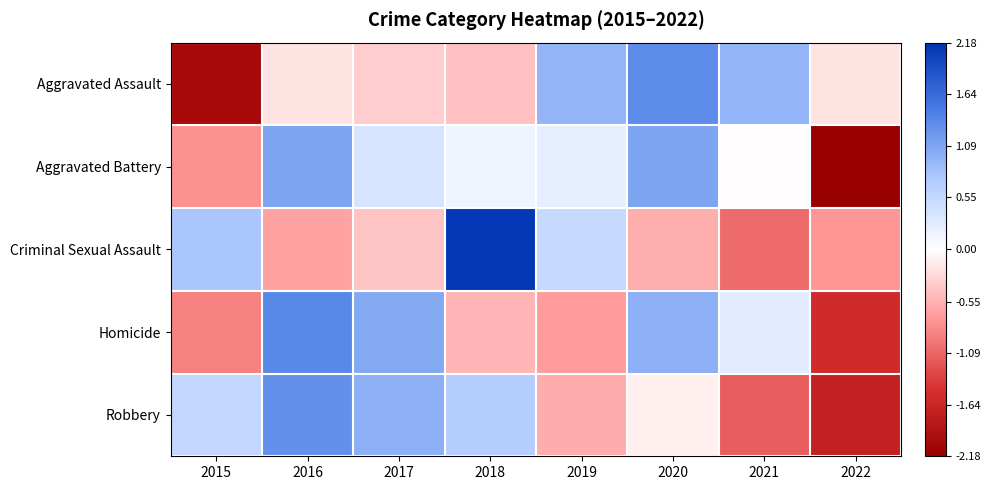

Reading left to right, what are all the values shown in this chart?

Aggravated Assault: 2015=-2.0	2016=-0.2	2017=-0.3	2018=-0.4	2019=0.9	2020=1.3	2021=0.9	2022=-0.2
Aggravated Battery: 2015=-0.8	2016=1.1	2017=0.4	2018=0.1	2019=0.2	2020=1.1	2021=-0.0	2022=-2.2
Criminal Sexual Assault: 2015=0.8	2016=-0.7	2017=-0.4	2018=2.1	2019=0.5	2020=-0.6	2021=-1.1	2022=-0.7
Homicide: 2015=-0.9	2016=1.4	2017=1.1	2018=-0.5	2019=-0.7	2020=1.0	2021=0.3	2022=-1.6
Robbery: 2015=0.6	2016=1.3	2017=1.0	2018=0.7	2019=-0.6	2020=-0.1	2021=-1.1	2022=-1.7